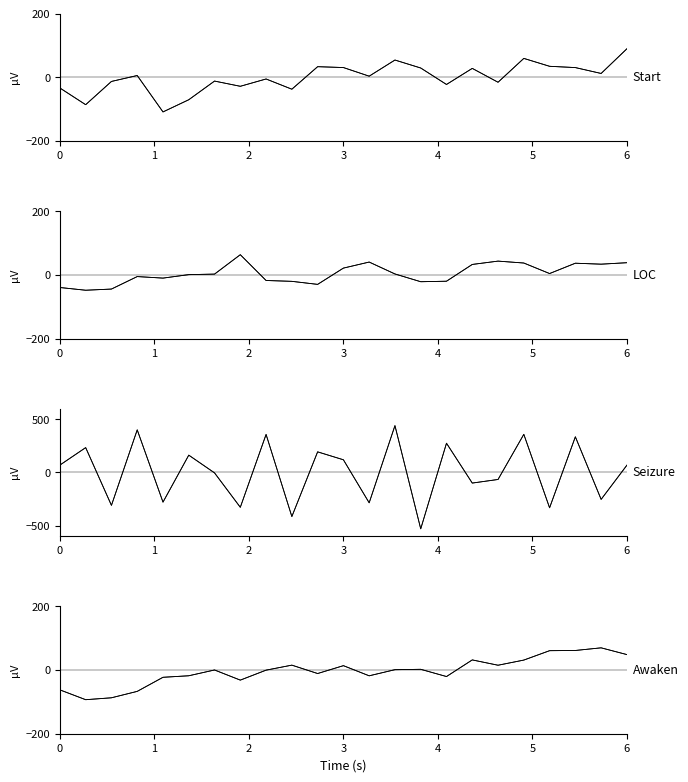

True or false: Start and LOC intersect in this chart.

True